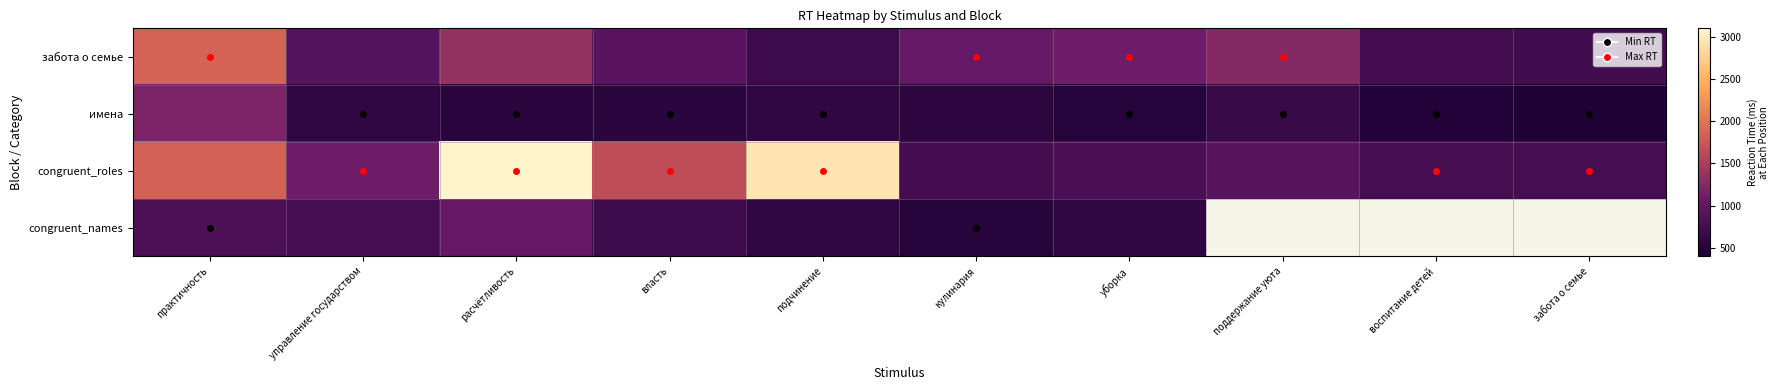

Which has a higher value, управление государством or воспитание детей?

управление государством